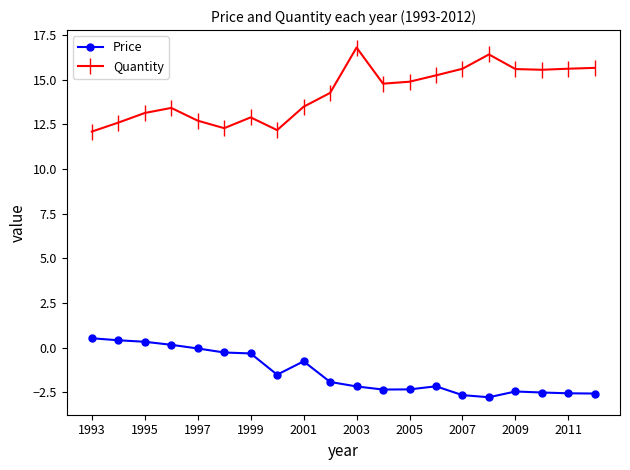

True or false: Price and Quantity cross at least once.

False